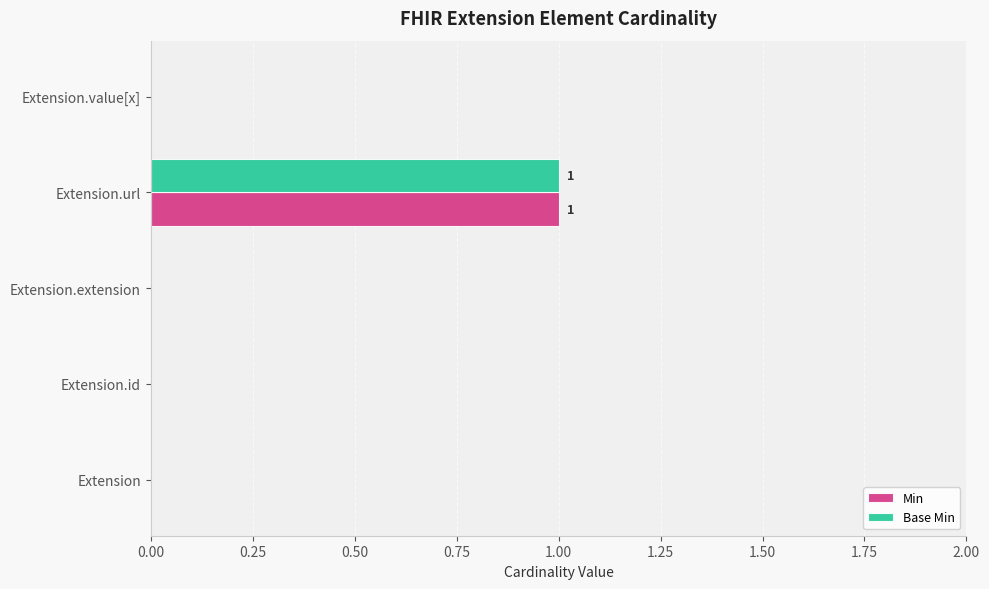

At which category is the sum across all series the highest?

Extension.url